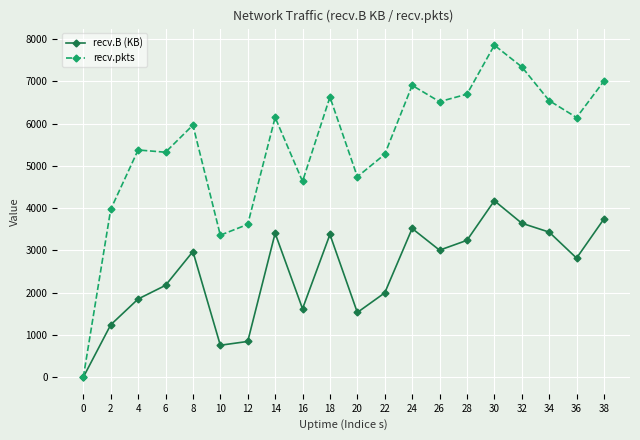

What is the spread (max minus min) of values at 6?

3149.9